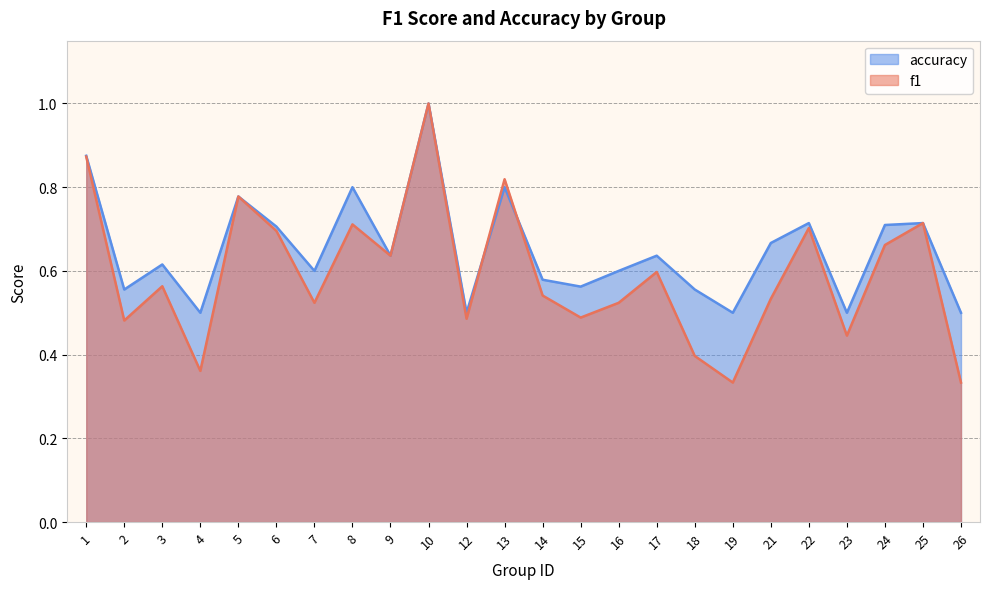

What is the approximate value of f1 at 17?

0.6